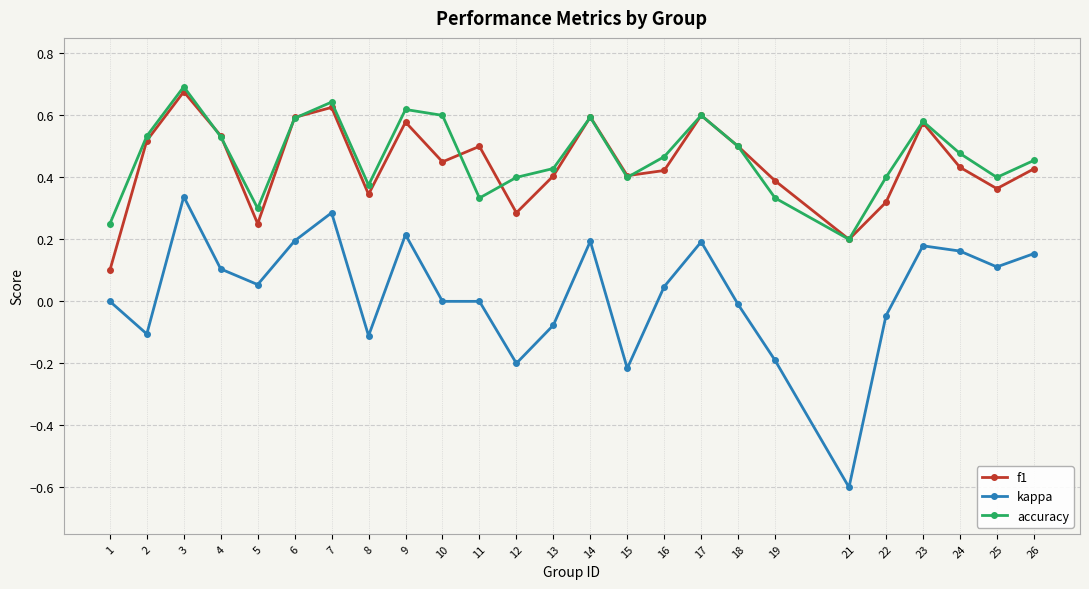

At which category does the chart reach its minimum across all series?

21